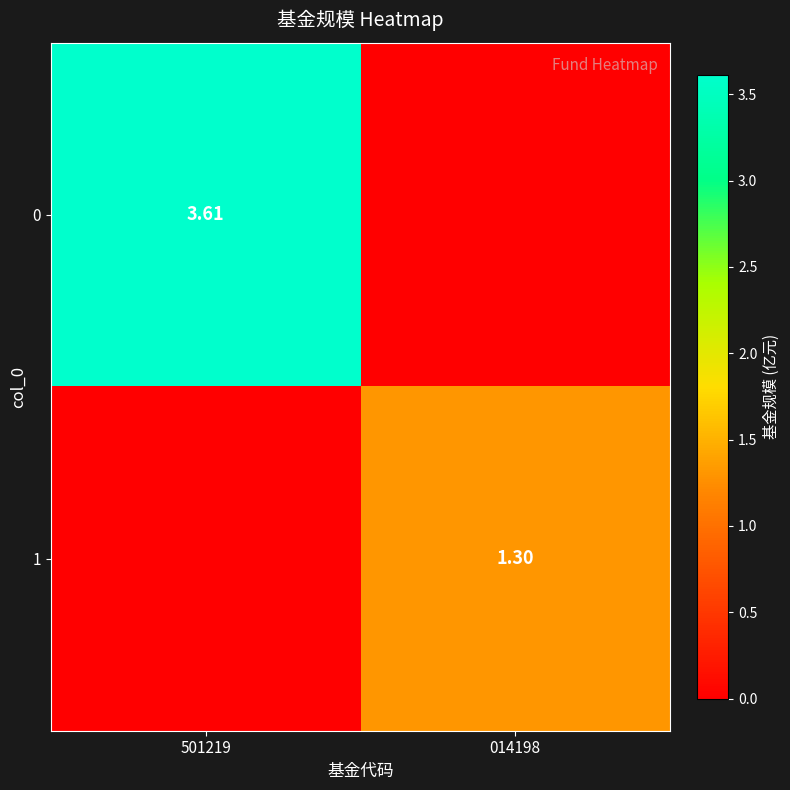

List the series in order of their overall mean, lowest first.

1, 0